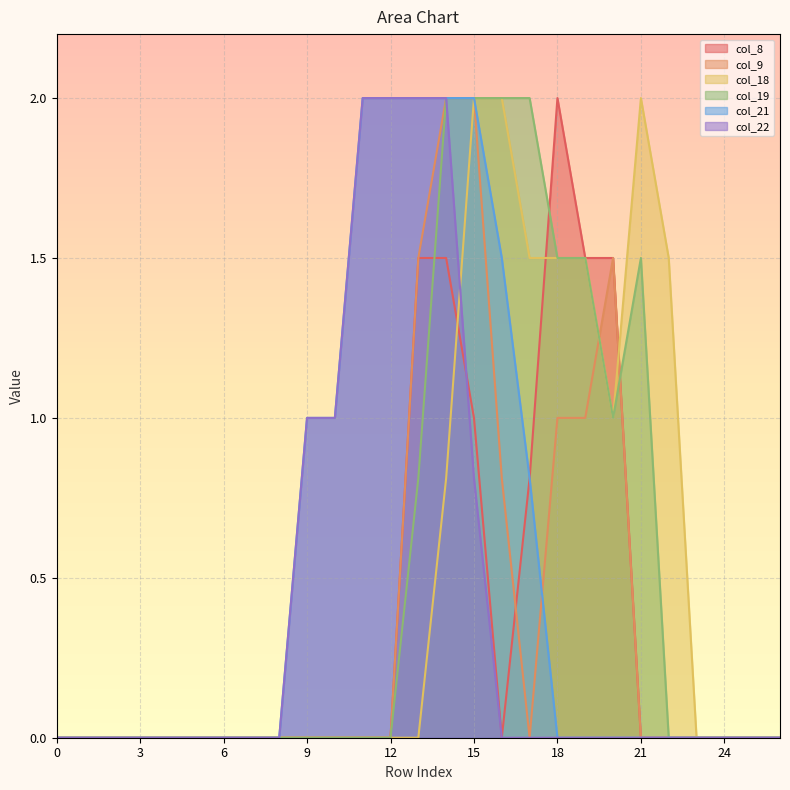

True or false: col_19 and col_18 cross at least once.

False